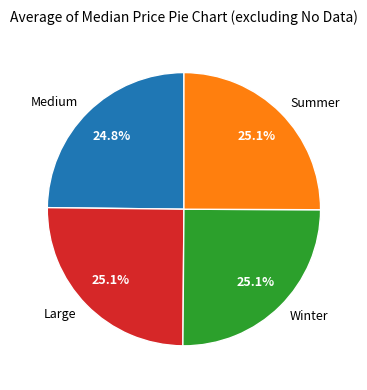

What percentage is the Winter slice, to the nearest percent?

25%